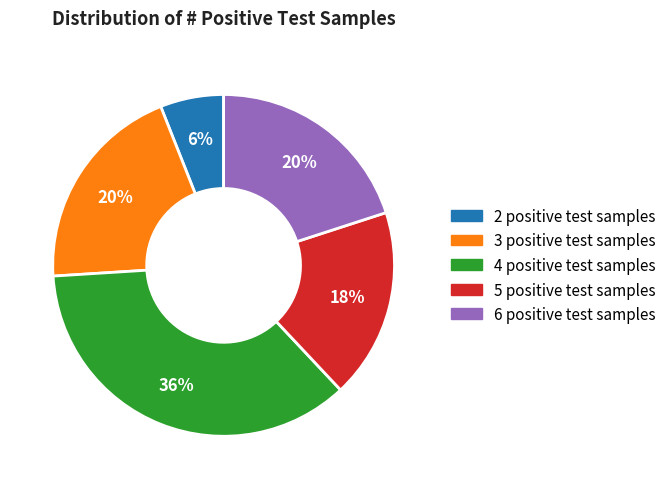

To the nearest percent, what percentage of the pie is 2 positive test samples?

6%